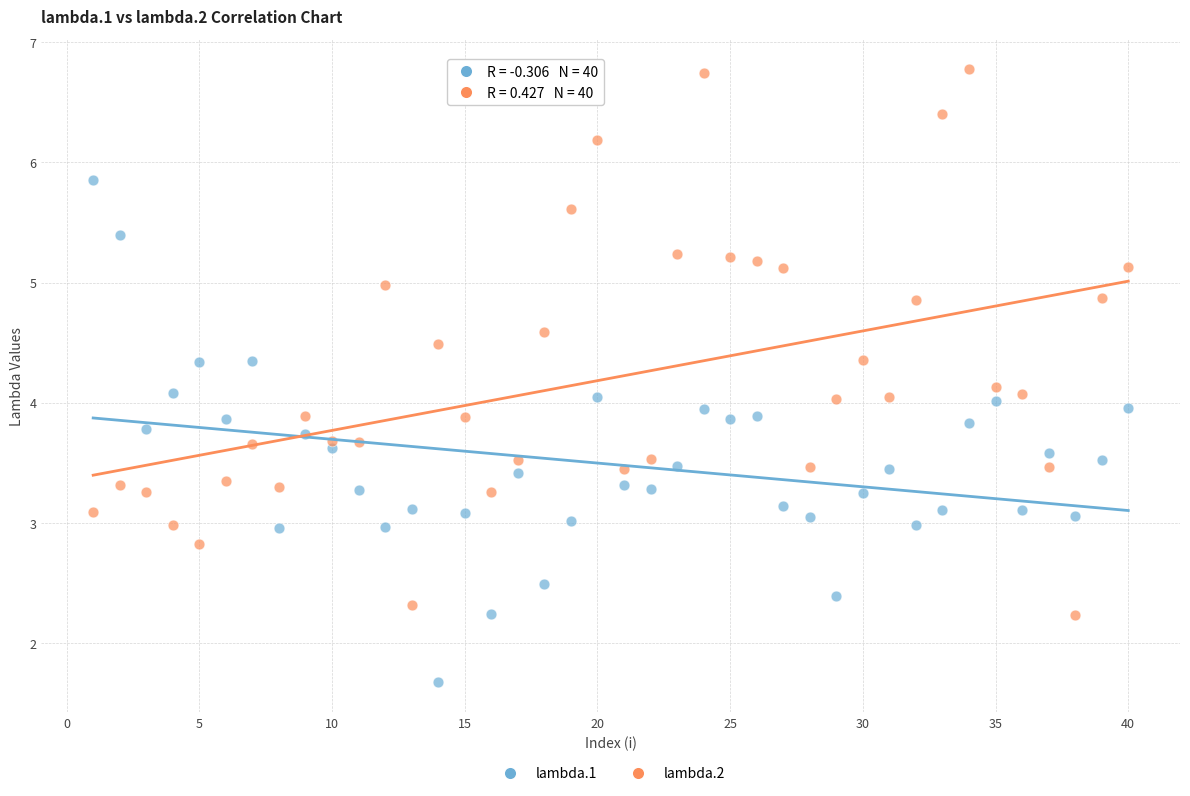

Which series has the largest Y range (max minus min)?

lambda.2